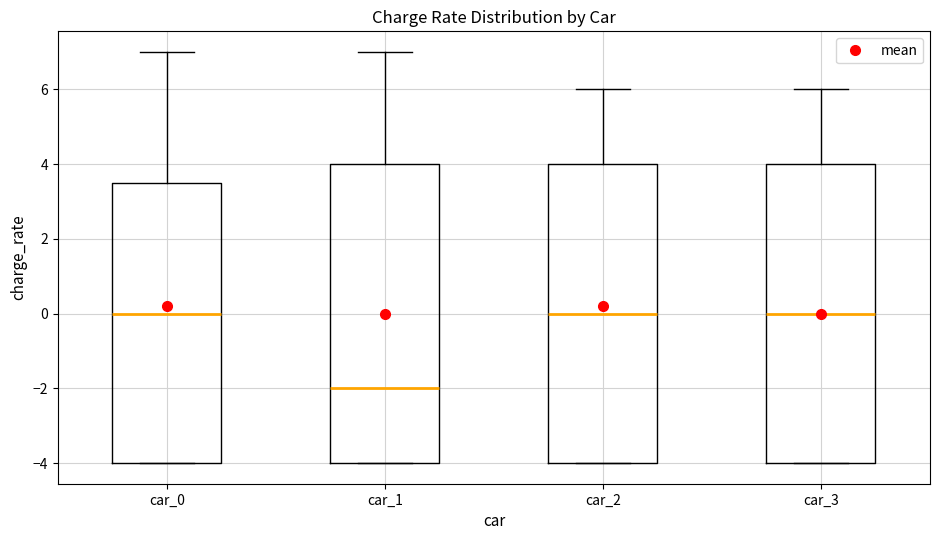

Where does the median line of the box for car_2 sit on the y-axis? The values are not printed on the chart, so give them approximately, as read against the axis.

0.0